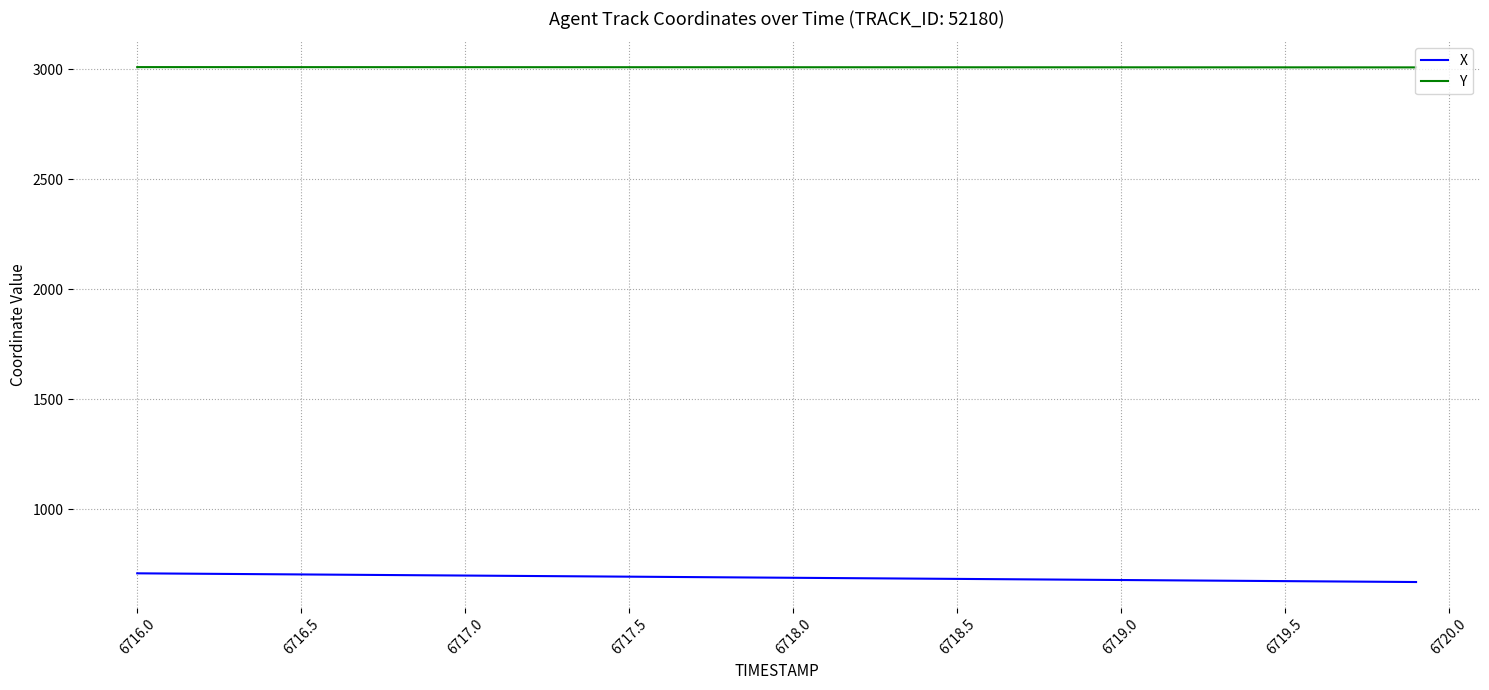

What is the highest value of the Y series?

3009.4